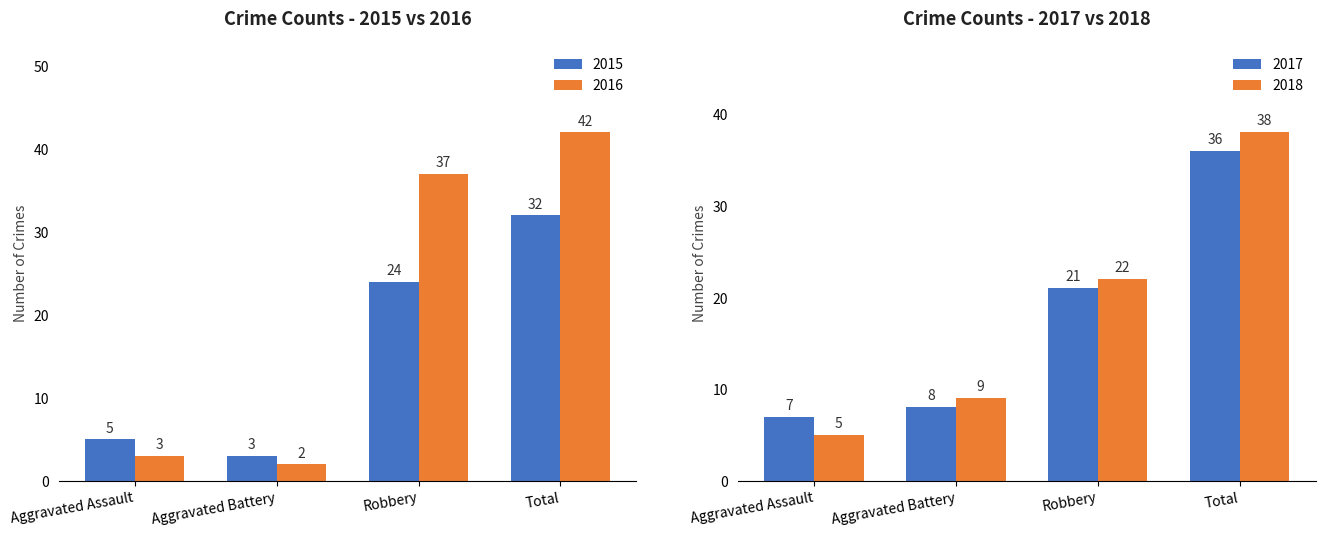

True or false: 2016 has a value of 3 at Aggravated Assault.

True